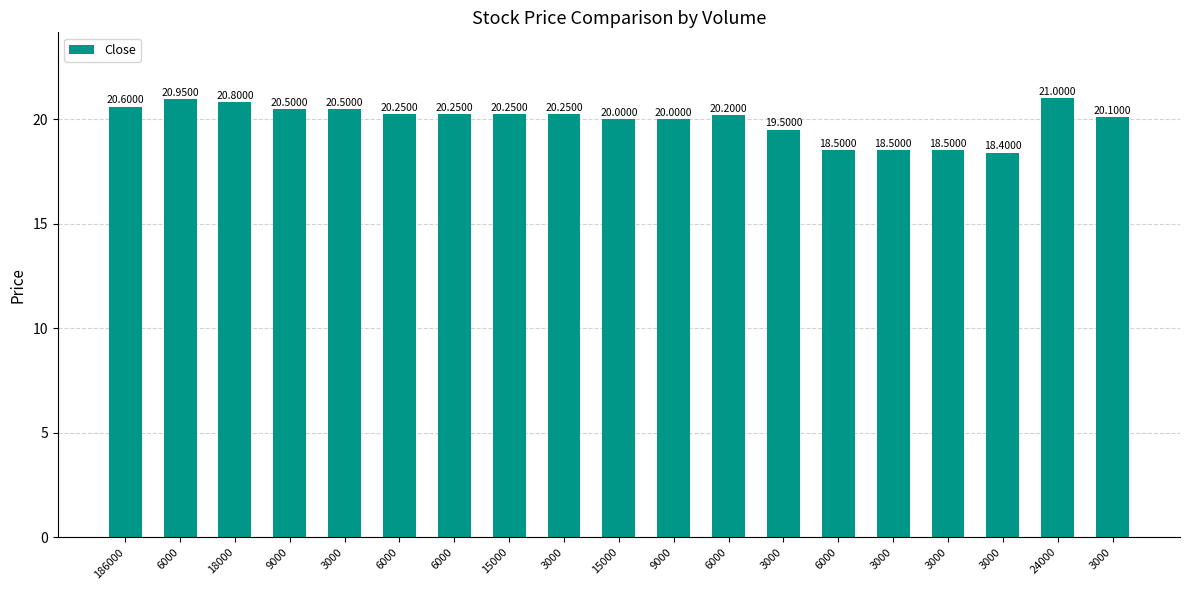

What is the difference between the maximum and minimum values?

2.6